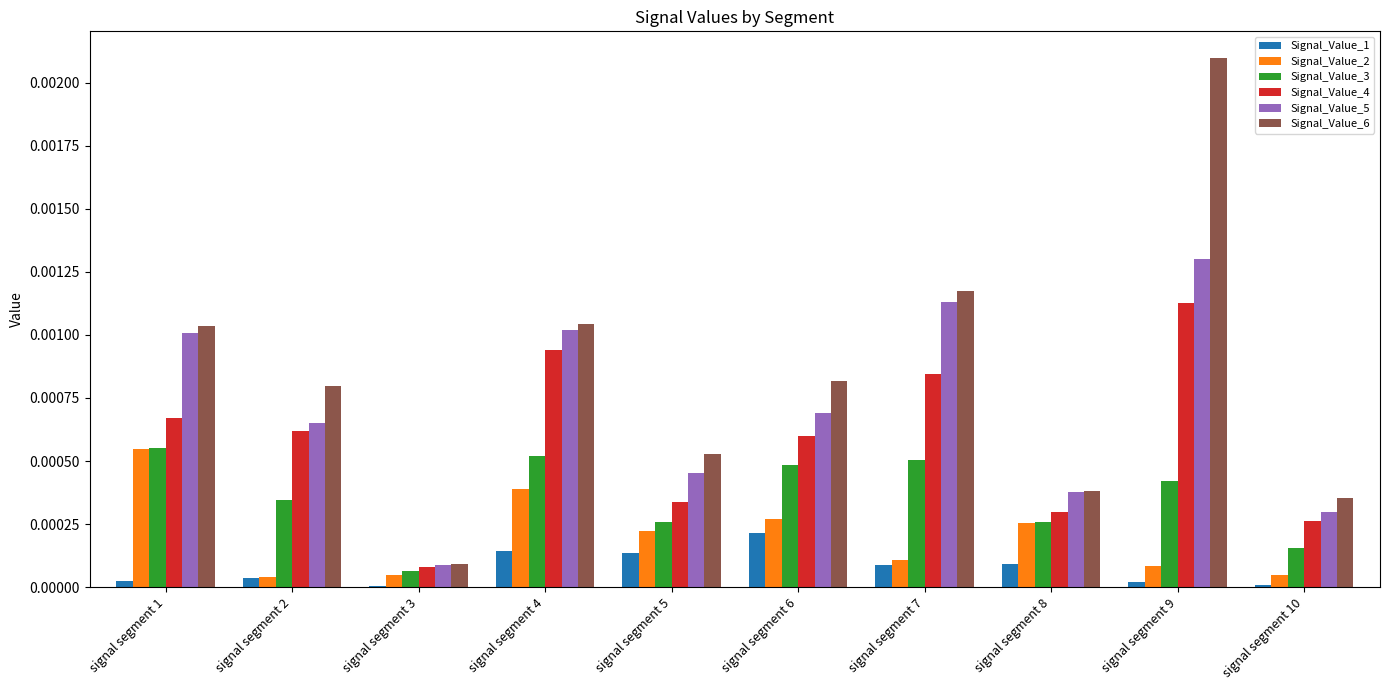

How many groups of bars are there?

10